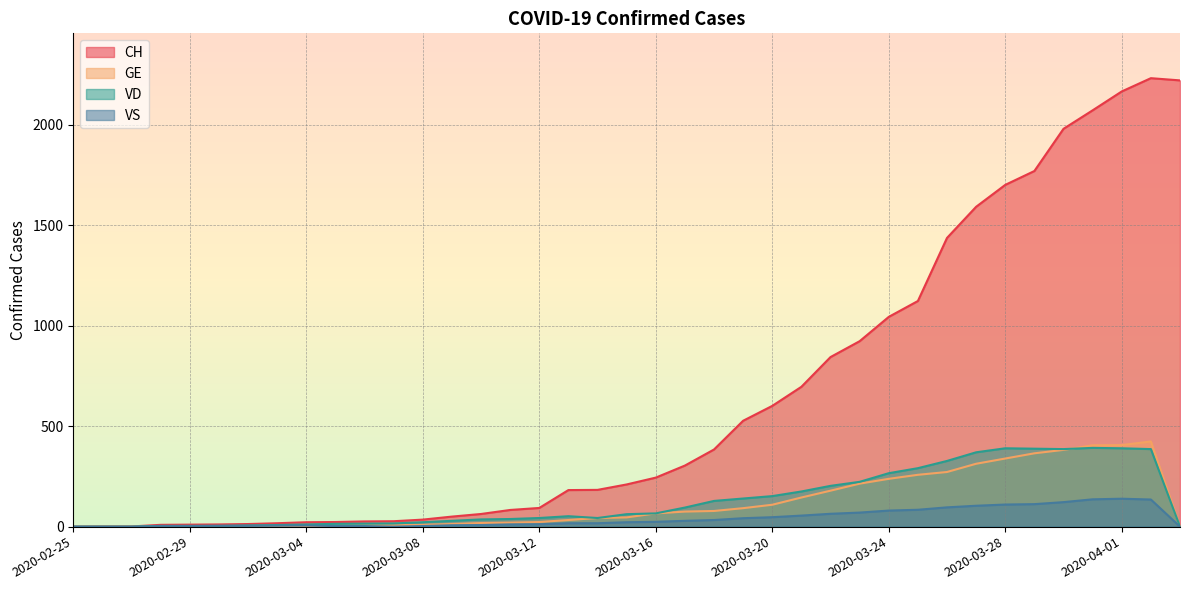

Reading right to left, transcribe all the data shown in this chart.

CH: 2020-04-03=2221	2020-04-02=2232	2020-04-01=2166	2020-03-31=2072	2020-03-30=1980	2020-03-29=1770	2020-03-28=1701	2020-03-27=1592	2020-03-26=1437	2020-03-25=1123	2020-03-24=1044	2020-03-23=923	2020-03-22=844	2020-03-21=696	2020-03-20=601	2020-03-19=527	2020-03-18=384	2020-03-17=304	2020-03-16=244	2020-03-15=210	2020-03-14=183	2020-03-13=182	2020-03-12=93	2020-03-11=83	2020-03-10=63	2020-03-09=50	2020-03-08=35	2020-03-07=27	2020-03-06=26	2020-03-05=23	2020-03-04=22	2020-03-03=17	2020-03-02=13	2020-03-01=11	2020-02-29=10	2020-02-28=9	2020-02-27=1	2020-02-26=1	2020-02-25=0
GE: 2020-04-03=0	2020-04-02=424	2020-04-01=406	2020-03-31=405	2020-03-30=382	2020-03-29=365	2020-03-28=339	2020-03-27=313	2020-03-26=272	2020-03-25=258	2020-03-24=238	2020-03-23=214	2020-03-22=179	2020-03-21=145	2020-03-20=109	2020-03-19=92	2020-03-18=78	2020-03-17=75	2020-03-16=66	2020-03-15=46	2020-03-14=43	2020-03-13=33	2020-03-12=23	2020-03-11=20	2020-03-10=18	2020-03-09=13	2020-03-08=9	2020-03-07=7	2020-03-06=7	2020-03-05=5	2020-03-04=4	2020-03-03=4	2020-03-02=3	2020-03-01=3	2020-02-29=3	2020-02-28=2	2020-02-27=1	2020-02-26=1	2020-02-25=0
VD: 2020-04-03=0	2020-04-02=386	2020-04-01=390	2020-03-31=392	2020-03-30=386	2020-03-29=388	2020-03-28=390	2020-03-27=370	2020-03-26=327	2020-03-25=291	2020-03-24=266	2020-03-23=223	2020-03-22=203	2020-03-21=175	2020-03-20=152	2020-03-19=140	2020-03-18=128	2020-03-17=95	2020-03-16=66	2020-03-15=62	2020-03-14=43	2020-03-13=52	2020-03-12=43	2020-03-11=38	2020-03-10=36	2020-03-09=29	2020-03-08=22	2020-03-07=16	2020-03-06=15	2020-03-05=14	2020-03-04=11	2020-03-03=8	2020-03-02=6	2020-03-01=4	2020-02-29=4	2020-02-28=4	2020-02-27=0	2020-02-26=0	2020-02-25=0
VS: 2020-04-03=0	2020-04-02=135	2020-04-01=139	2020-03-31=136	2020-03-30=122	2020-03-29=112	2020-03-28=110	2020-03-27=104	2020-03-26=96	2020-03-25=84	2020-03-24=80	2020-03-23=70	2020-03-22=64	2020-03-21=55	2020-03-20=47	2020-03-19=42	2020-03-18=33	2020-03-17=29	2020-03-16=24	2020-03-15=22	2020-03-14=17	2020-03-13=17	2020-03-12=12	2020-03-11=11	2020-03-10=8	2020-03-09=7	2020-03-08=3	2020-03-07=0	2020-03-06=3	2020-03-05=3	2020-03-04=6	2020-03-03=5	2020-03-02=4	2020-03-01=4	2020-02-29=3	2020-02-28=3	2020-02-27=0	2020-02-26=0	2020-02-25=0